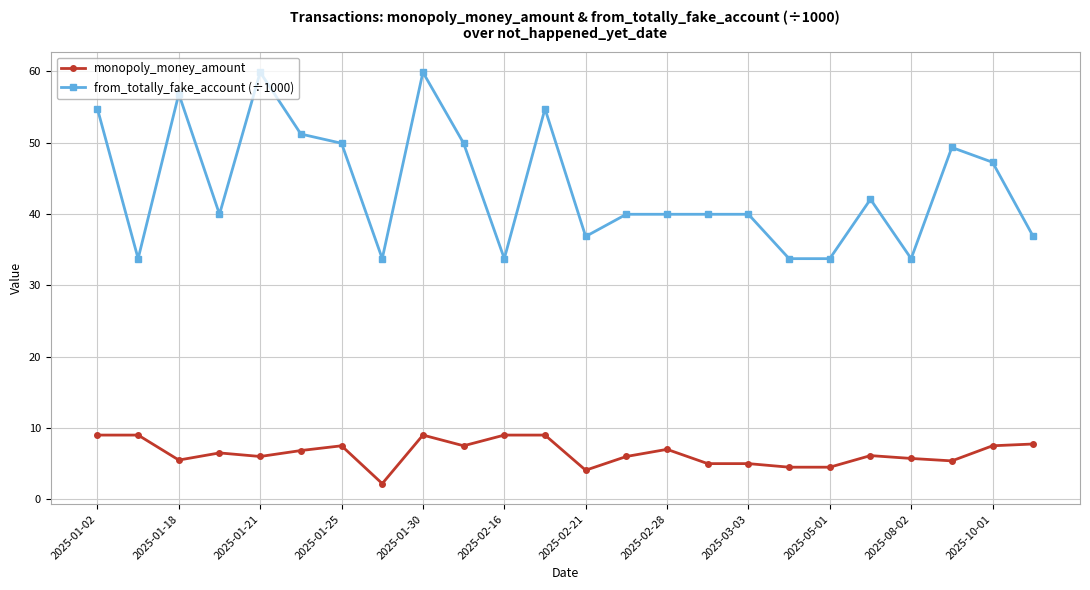

What is the greatest value displayed?

59.8